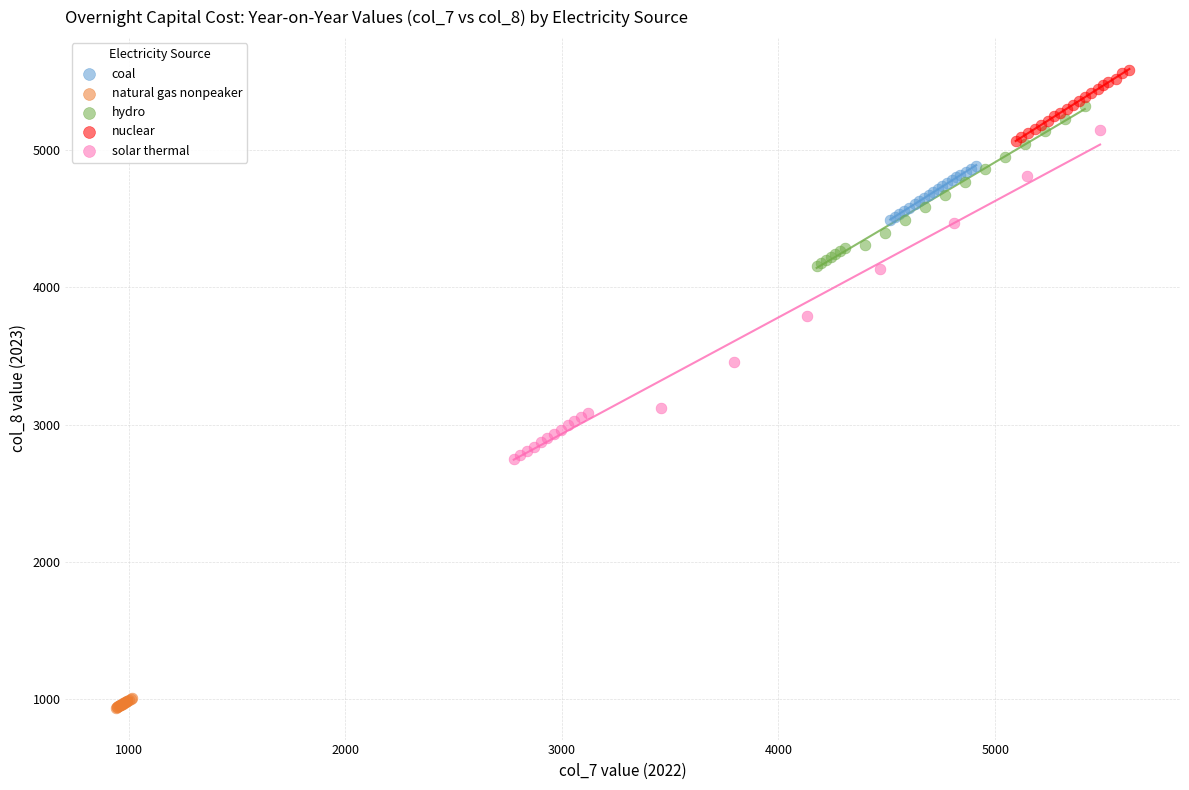

Which series has the largest Y range (max minus min)?

solar thermal